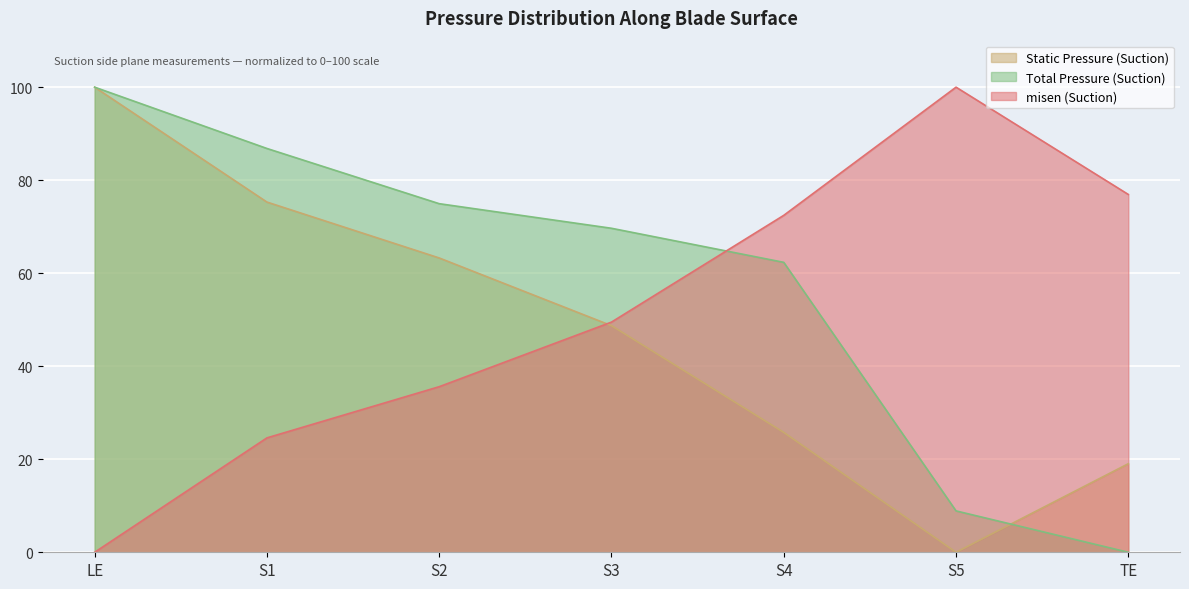

Reading left to right, extract all data points from this chart.

Static Pressure (Suction): LE=100.0	S1=75.3	S2=63.3	S3=48.7	S4=25.8	S5=0.0	TE=19.0
Total Pressure (Suction): LE=100.0	S1=86.8	S2=74.9	S3=69.7	S4=62.3	S5=8.9	TE=0.0
misen (Suction): LE=0.0	S1=24.6	S2=35.6	S3=49.5	S4=72.4	S5=100.0	TE=76.9